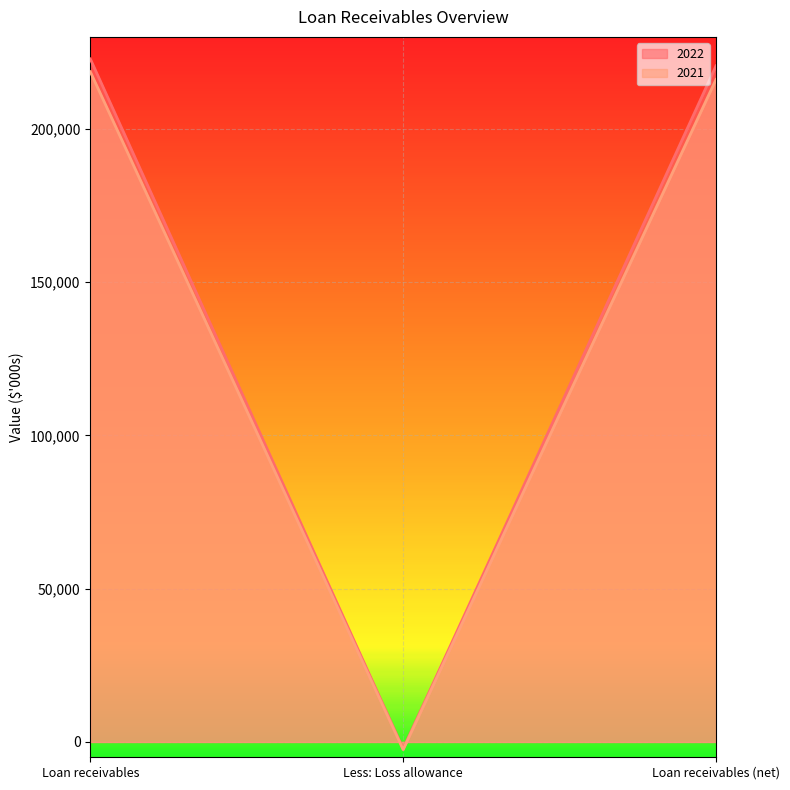

How many lines are shown in the chart?

2